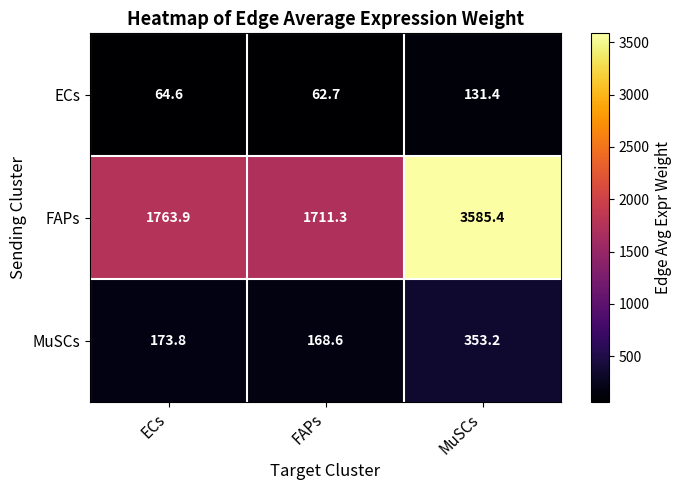

What is the difference between the second highest and minimum values in the ECs series?

1.9